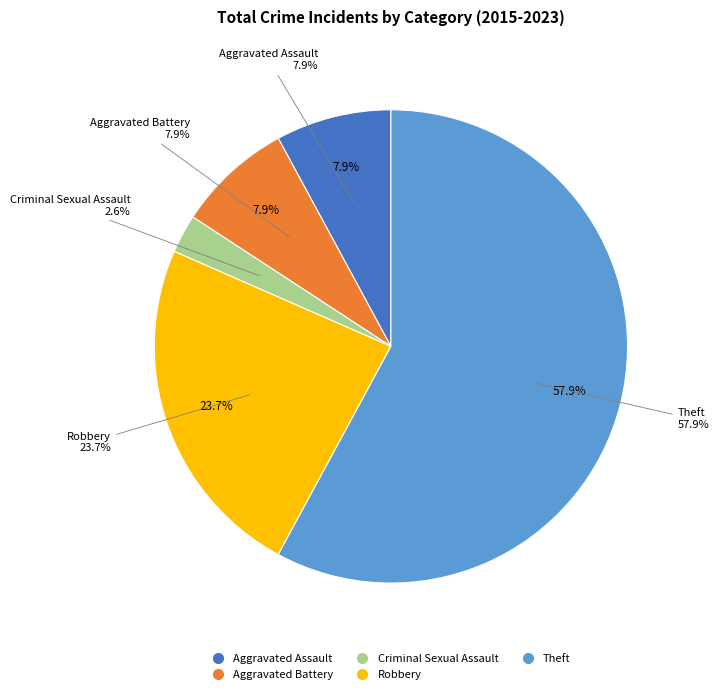

What percentage is the Robbery slice, to the nearest percent?

24%